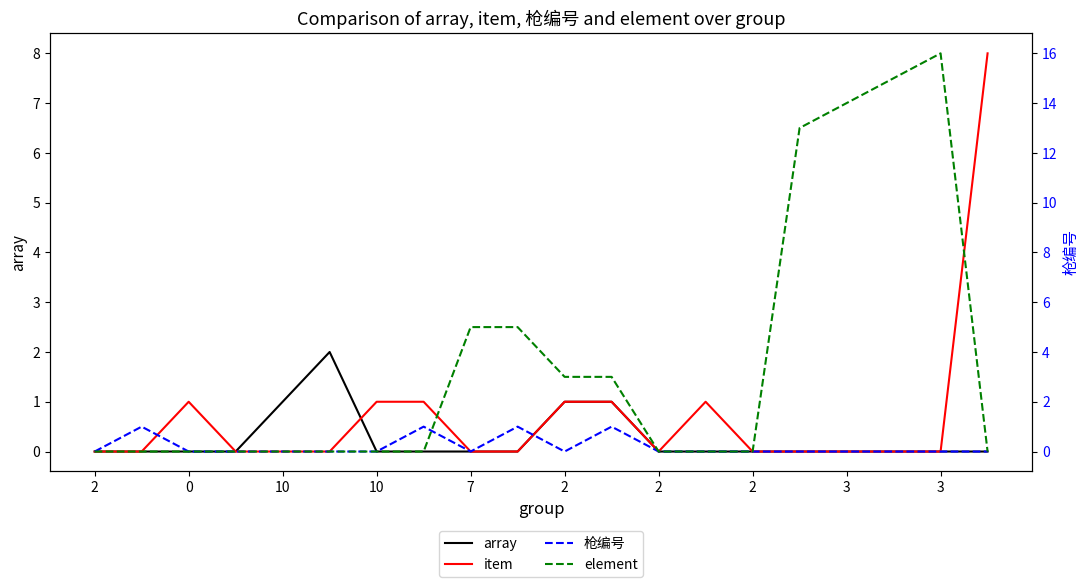

Between 7 and 2, which is larger?

2